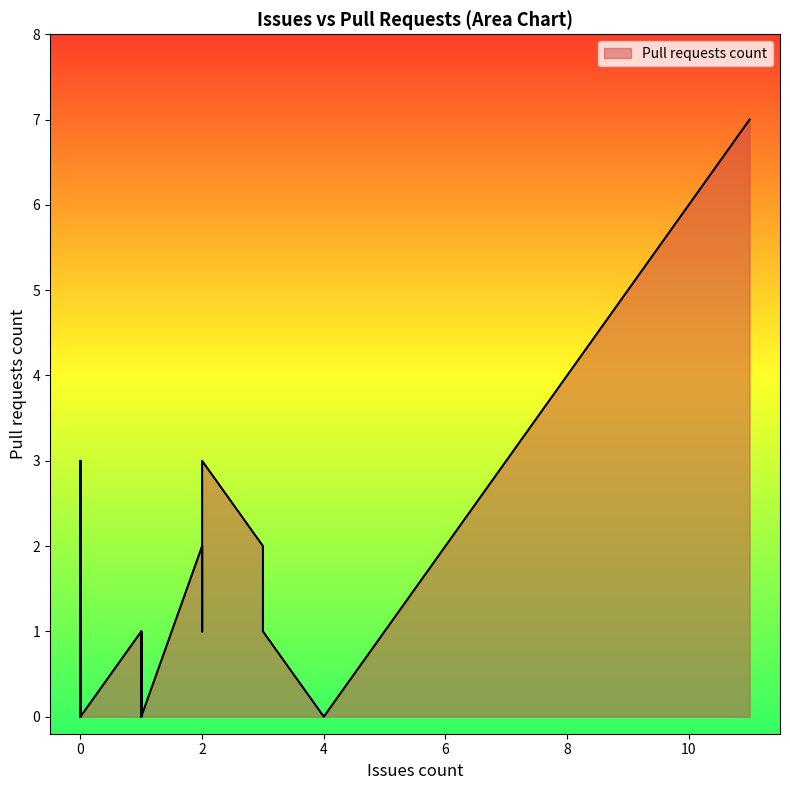

What is the change in value from 1 to 3?

+1